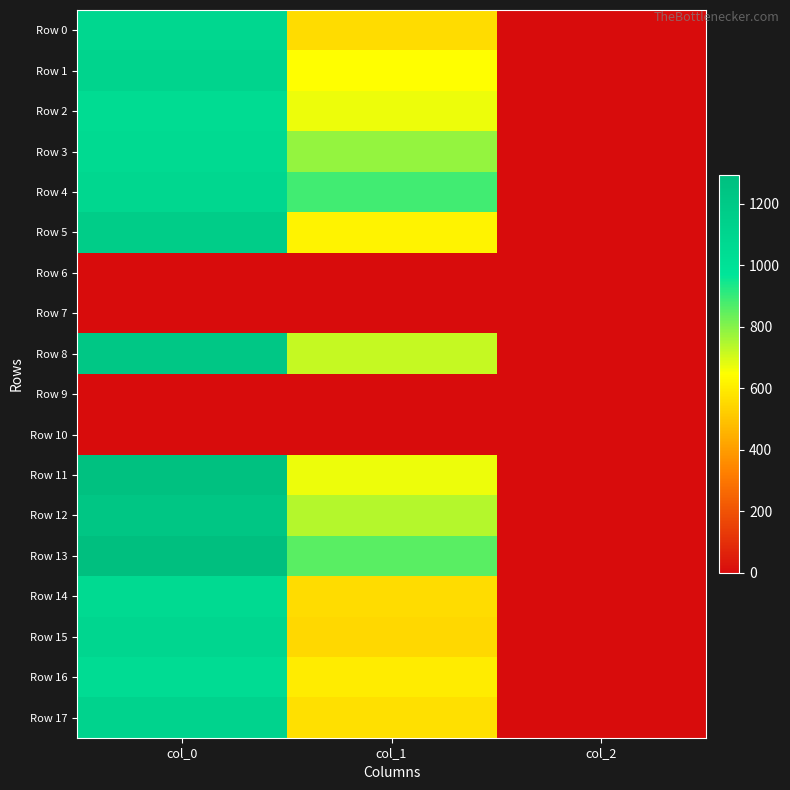

Reading right to left, extract all data points from this chart.

Row 0: col_2=2.0	col_1=560.2	col_0=1083.3
Row 1: col_2=2.0	col_1=644.6	col_0=1110.0
Row 2: col_2=2.0	col_1=668.2	col_0=1046.7
Row 3: col_2=2.0	col_1=783.0	col_0=1063.3
Row 4: col_2=2.0	col_1=887.6	col_0=1090.0
Row 5: col_2=2.0	col_1=617.6	col_0=1173.3
Row 6: col_2=0.0	col_1=0.0	col_0=0.0
Row 7: col_2=0.0	col_1=0.0	col_0=0.0
Row 8: col_2=2.0	col_1=722.2	col_0=1220.0
Row 9: col_2=0.0	col_1=0.0	col_0=0.0
Row 10: col_2=0.0	col_1=0.0	col_0=0.0
Row 11: col_2=2.0	col_1=671.6	col_0=1276.7
Row 12: col_2=2.0	col_1=742.5	col_0=1230.0
Row 13: col_2=2.0	col_1=857.2	col_0=1293.3
Row 14: col_2=2.0	col_1=560.2	col_0=1063.3
Row 15: col_2=2.0	col_1=550.1	col_0=1093.3
Row 16: col_2=2.0	col_1=597.4	col_0=1043.3
Row 17: col_2=2.0	col_1=570.4	col_0=1120.0